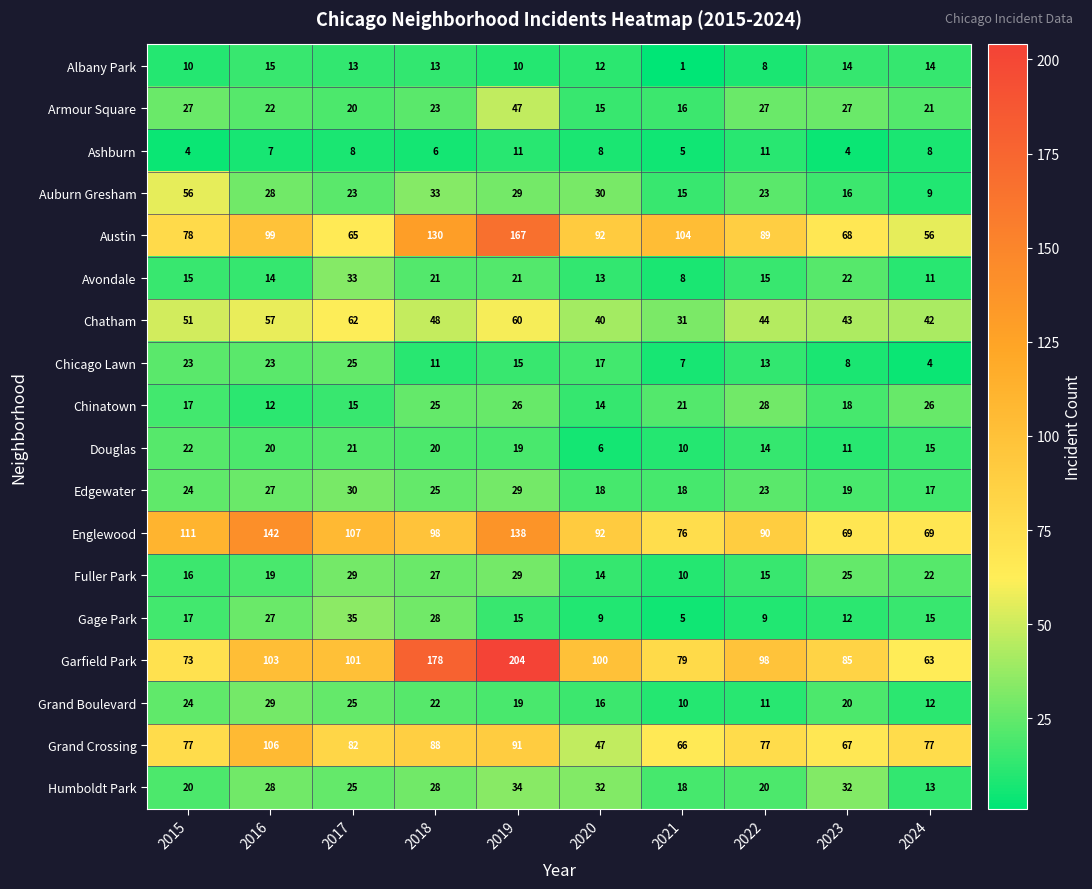

At 2023, list the series in order from largest to smallest.

Garfield Park, Englewood, Austin, Grand Crossing, Chatham, Humboldt Park, Armour Square, Fuller Park, Avondale, Grand Boulevard, Edgewater, Chinatown, Auburn Gresham, Albany Park, Gage Park, Douglas, Chicago Lawn, Ashburn